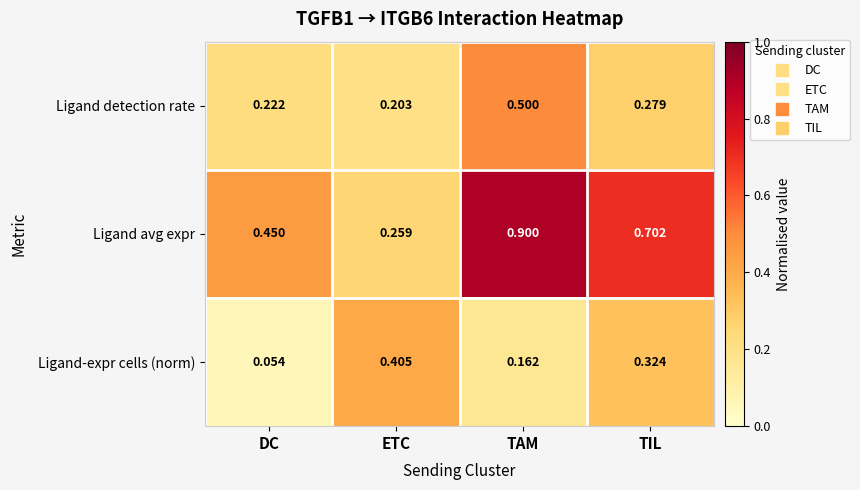

At which category is the sum across all series the highest?

TAM